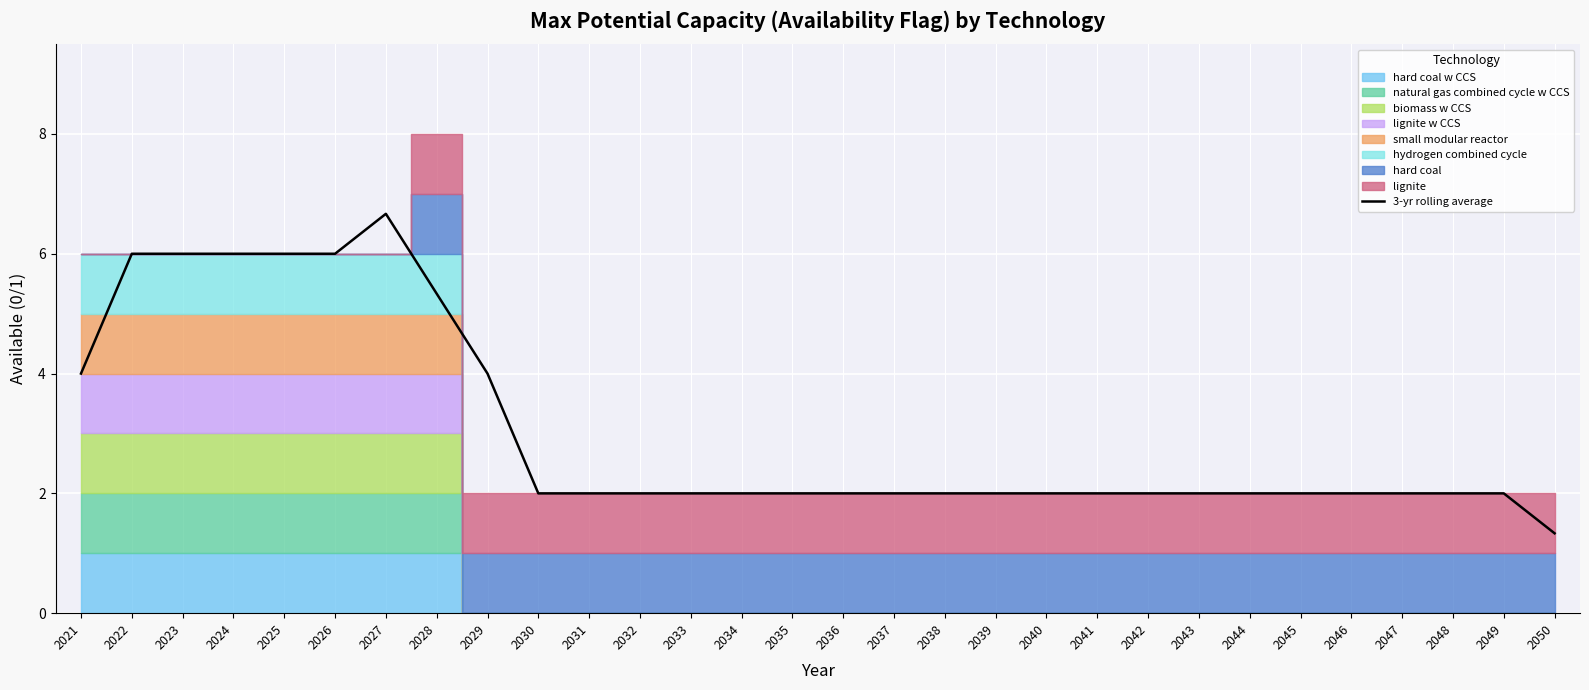

What is the ratio of the value at 2044 to the value at 2034?

1.0